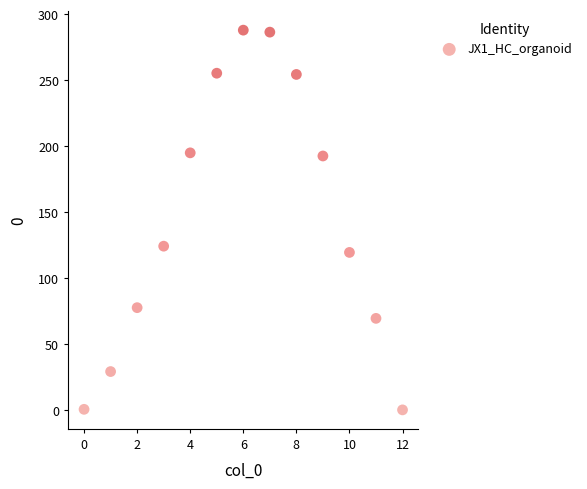

What Y value in the scatter plot is closest to 143?

124.1